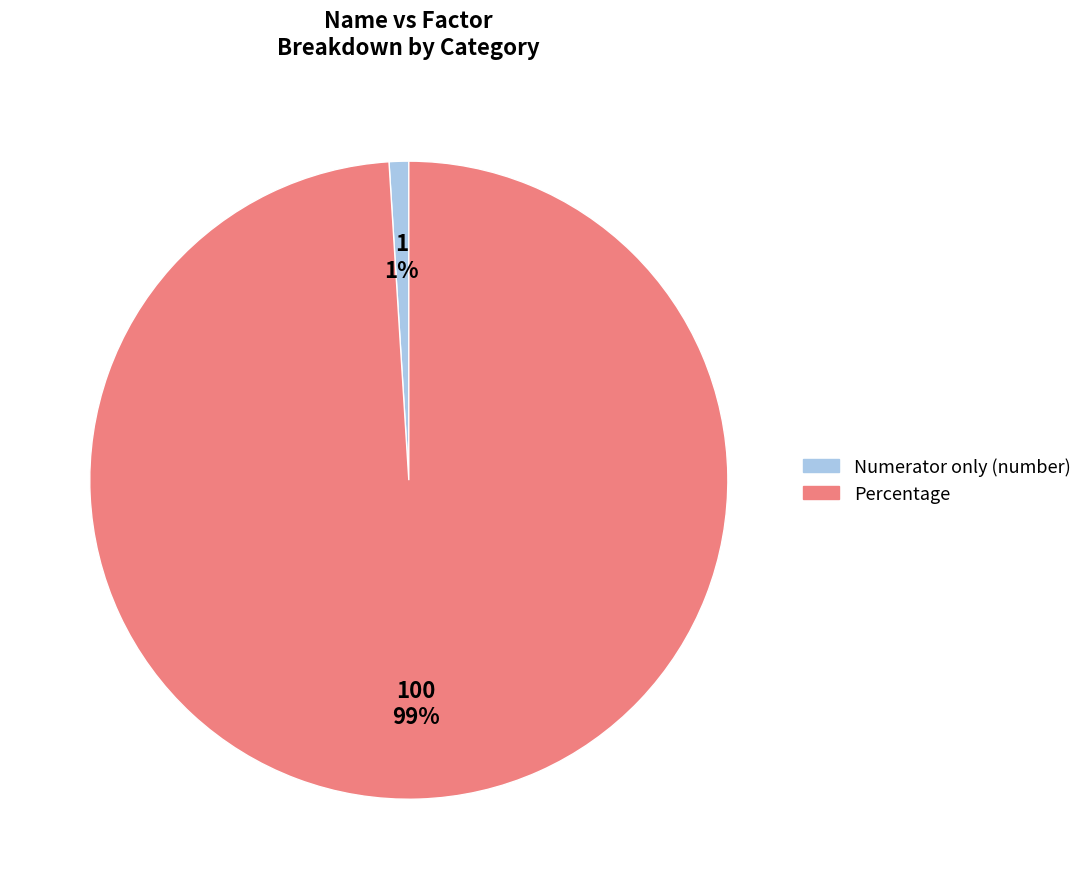

To the nearest percent, what portion does Percentage represent?

99%